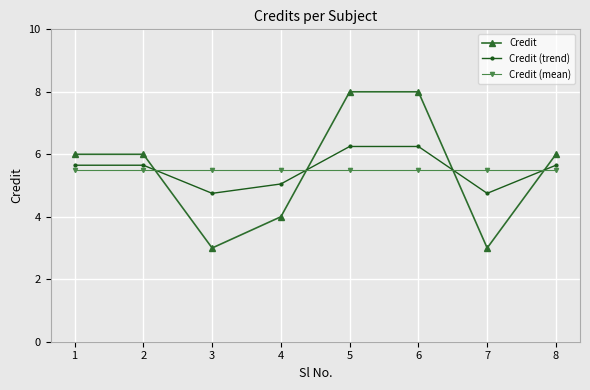

What is the sum of the Credit values at 2 and 4?

10.0